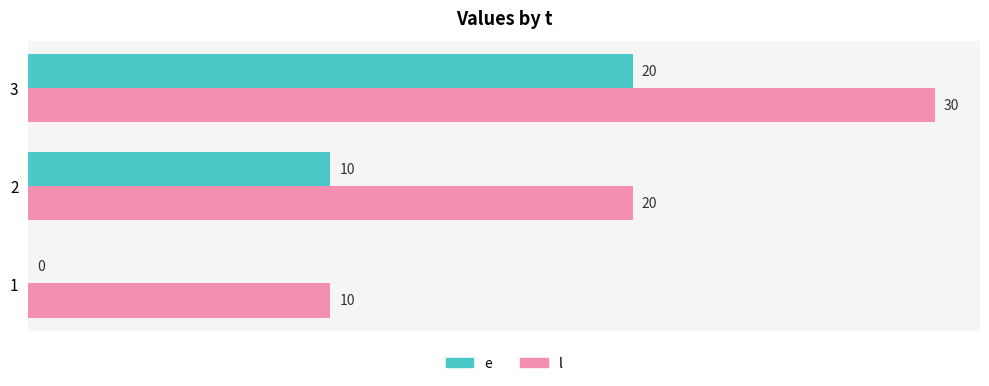

What is the sum of the e values at 1 and 2?

10